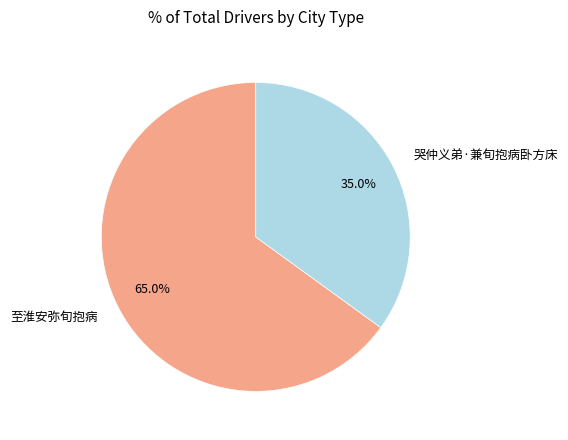

What percentage is the 至淮安弥旬抱病 slice, to the nearest percent?

65%